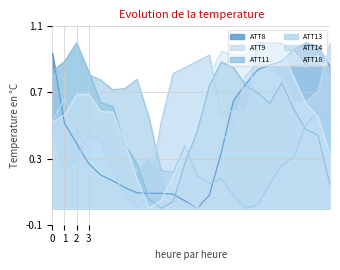

Between 8 and 14, which series saw the biggest shift?

ATT18